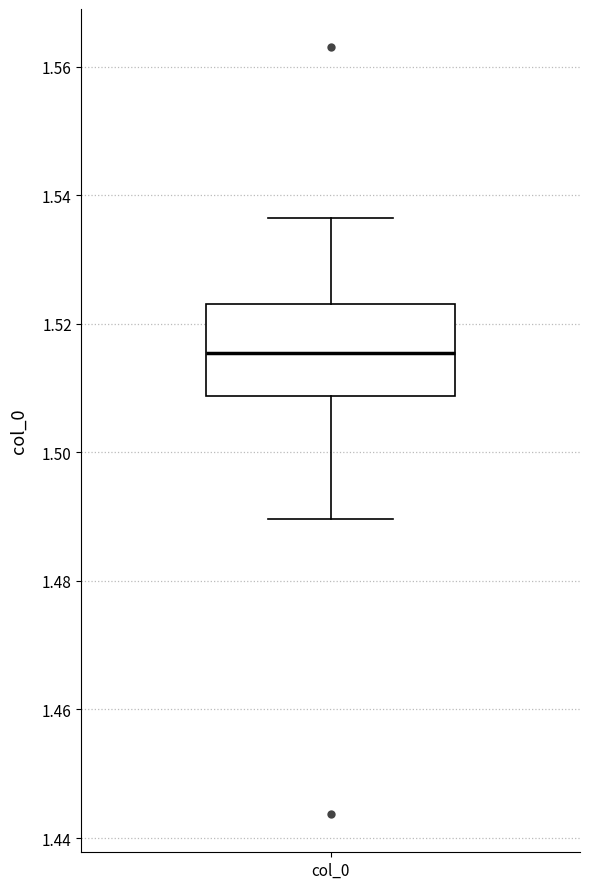

Where does the median line of the box for col_0 sit on the y-axis? The values are not printed on the chart, so give them approximately, as read against the axis.

1.516